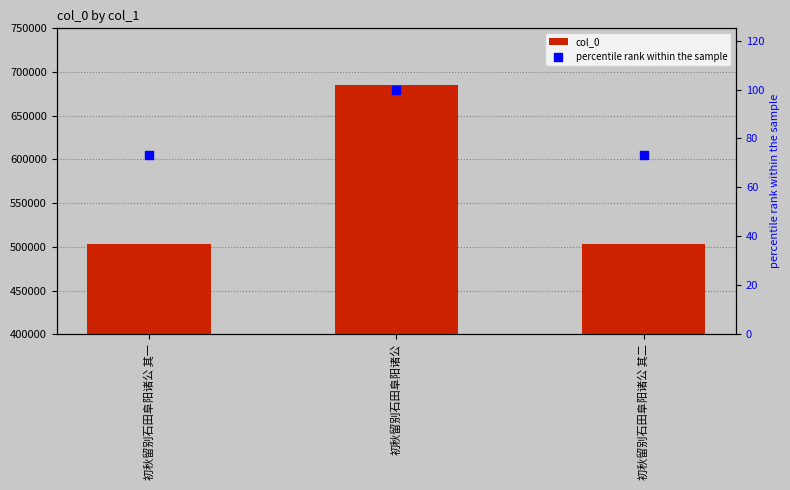

What are all the series names shown in the legend?

col_0, percentile rank within the sample